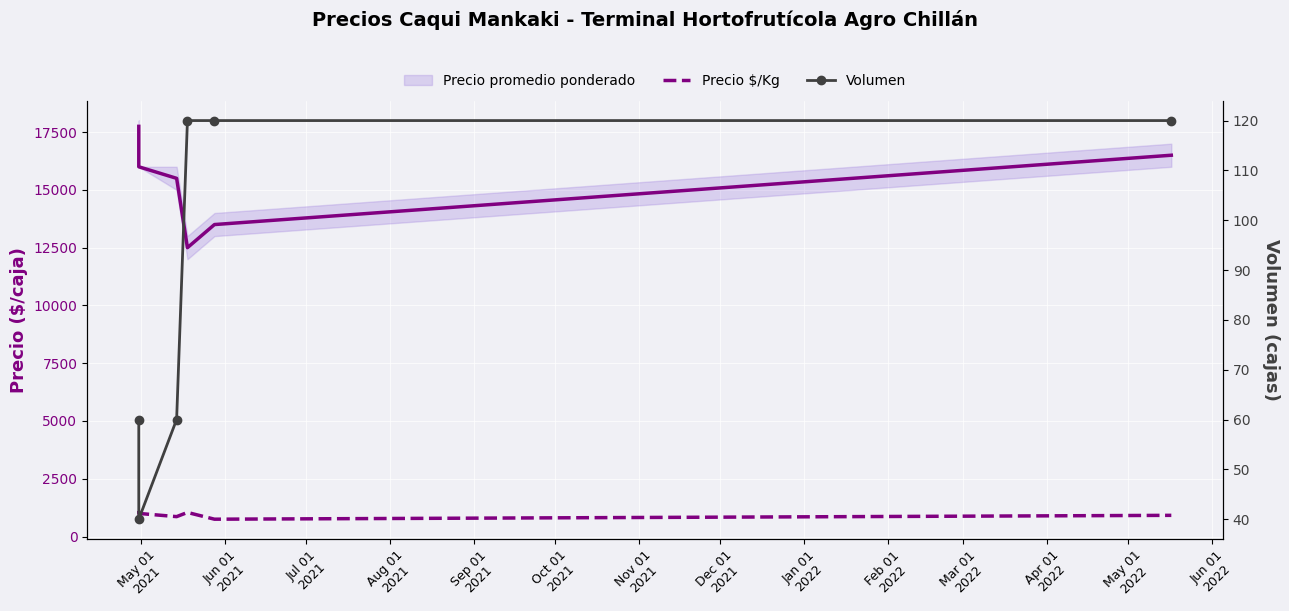

Which series has the largest total across all categories?

Precio promedio ponderado